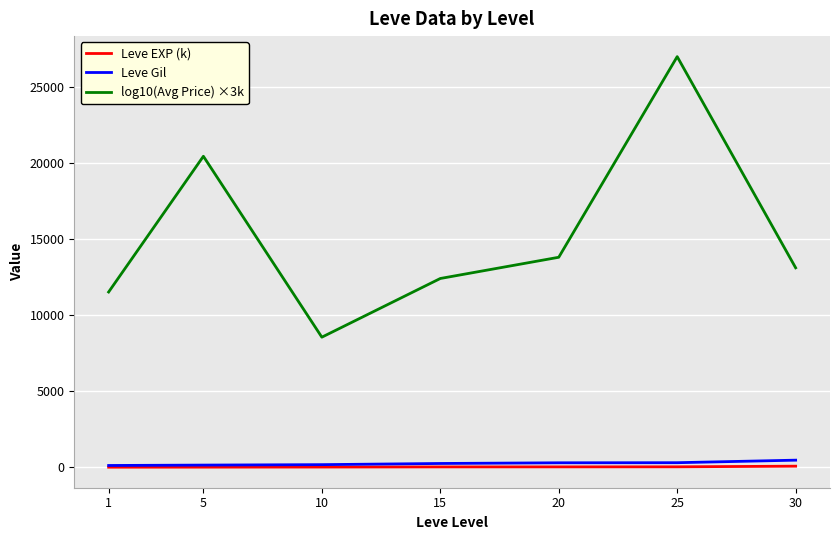

How many values in the Leve EXP (k) series are below 18?

3